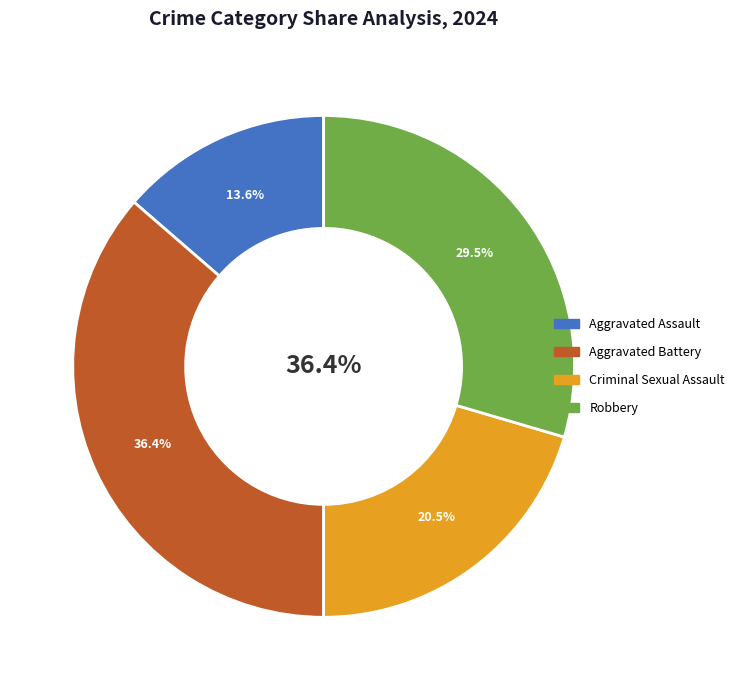

Combined, what portion of the pie is Aggravated Battery and Robbery?

65.9%